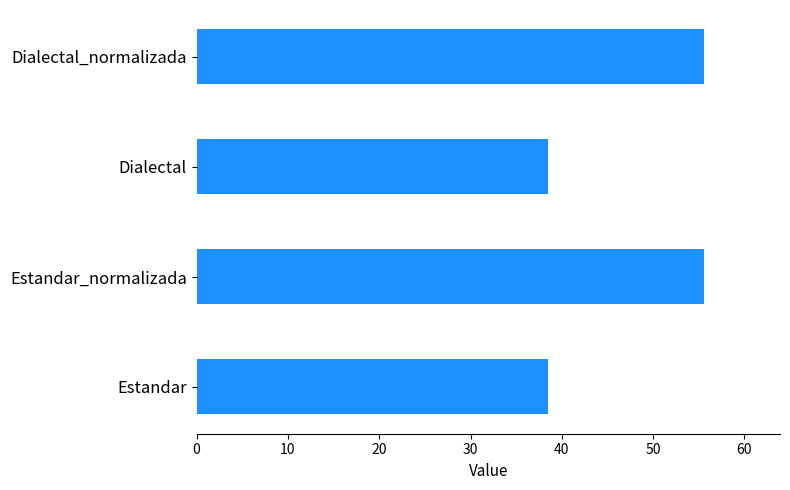

What is the greatest value displayed?

55.6